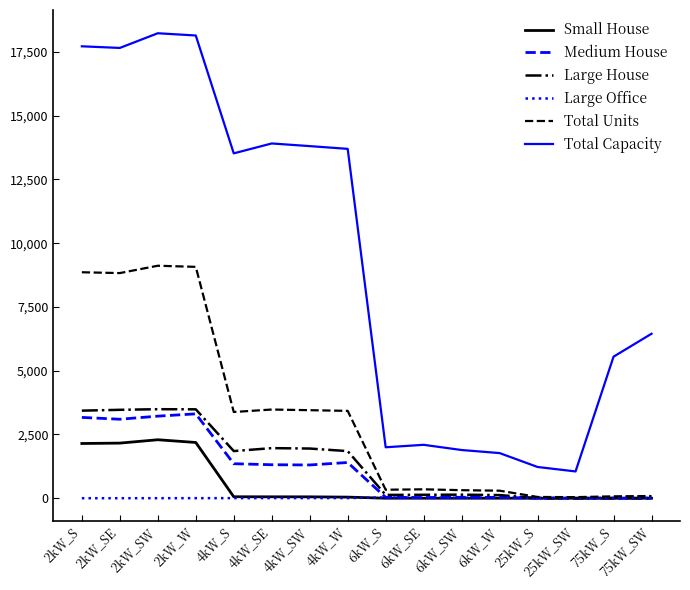

List the series in order of their peak value, highest first.

Total Capacity, Total Units, Large House, Medium House, Small House, Large Office